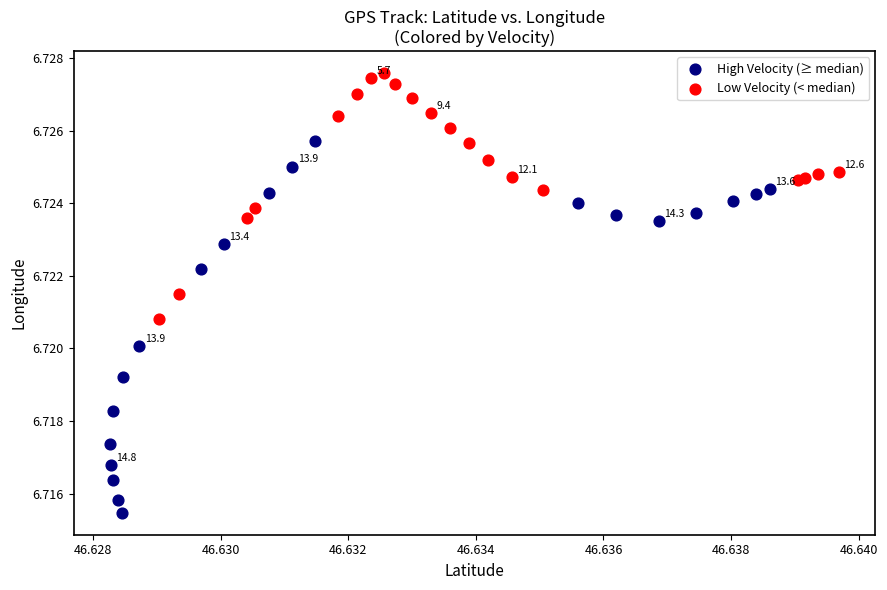

Which series contains the lowest Y value?

High Velocity (≥ median)